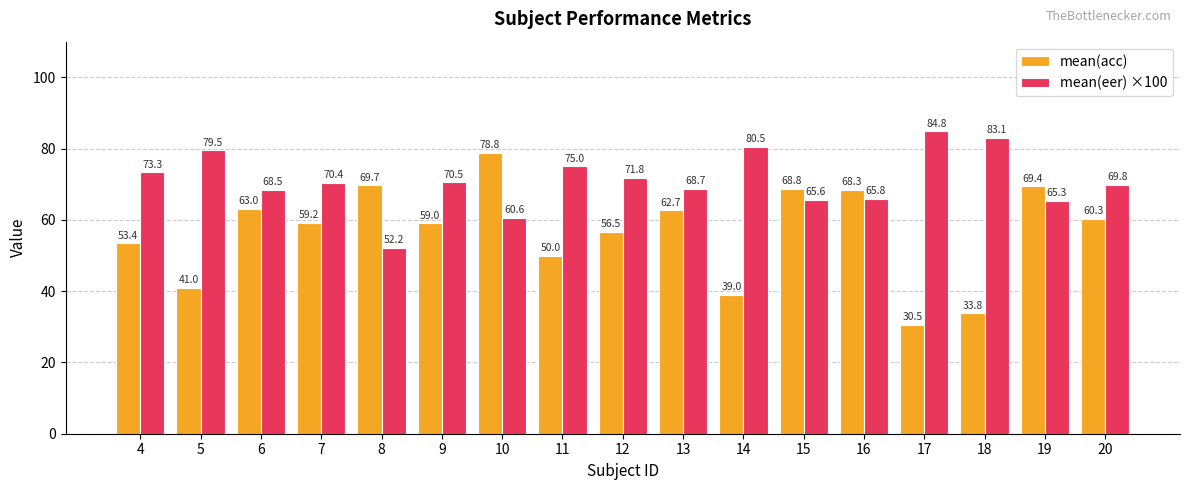

Reading left to right, what are all the values shown in this chart?

mean(acc): 4=53.4	5=41.0	6=63.0	7=59.2	8=69.7	9=59.0	10=78.8	11=50.0	12=56.5	13=62.7	14=39.0	15=68.8	16=68.3	17=30.5	18=33.8	19=69.4	20=60.3
mean(eer) ×100: 4=73.3	5=79.5	6=68.5	7=70.4	8=52.2	9=70.5	10=60.6	11=75.0	12=71.8	13=68.7	14=80.5	15=65.6	16=65.8	17=84.8	18=83.1	19=65.3	20=69.8